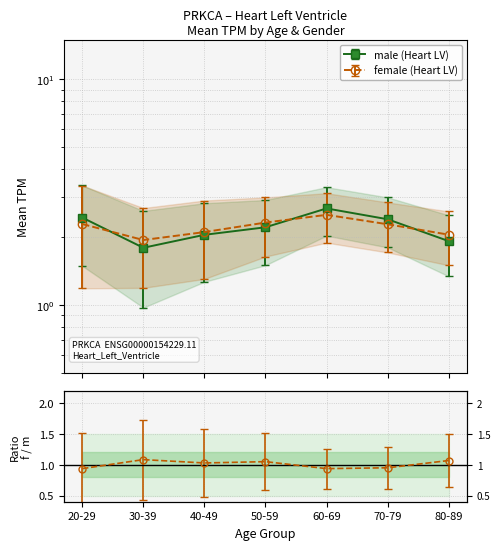

Reading right to left, what are all the values shown in this chart?

male: 1.9	2.4	2.7	2.2	2.0	1.8	2.4
female: 2.0	2.3	2.5	2.3	2.1	1.9	2.3